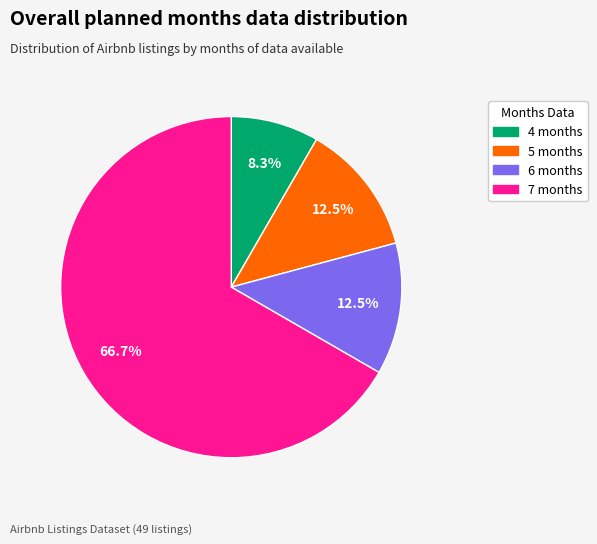

To the nearest percent, what is the combined percentage of 7 months and 6 months?

79%